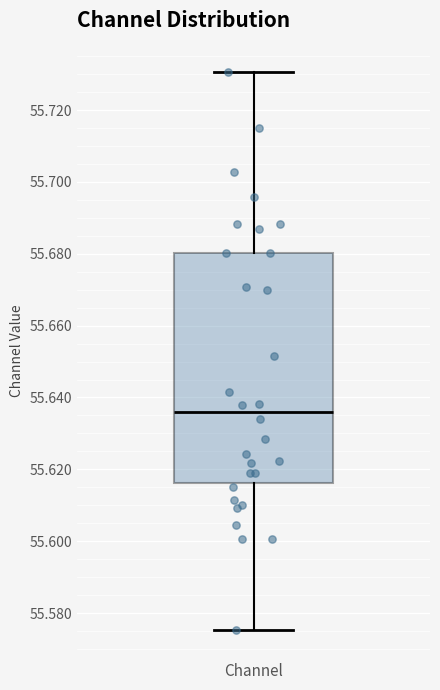

Where is the lower edge of the box for Channel on the y-axis? The values are not printed on the chart, so give them approximately, as read against the axis.

55.616